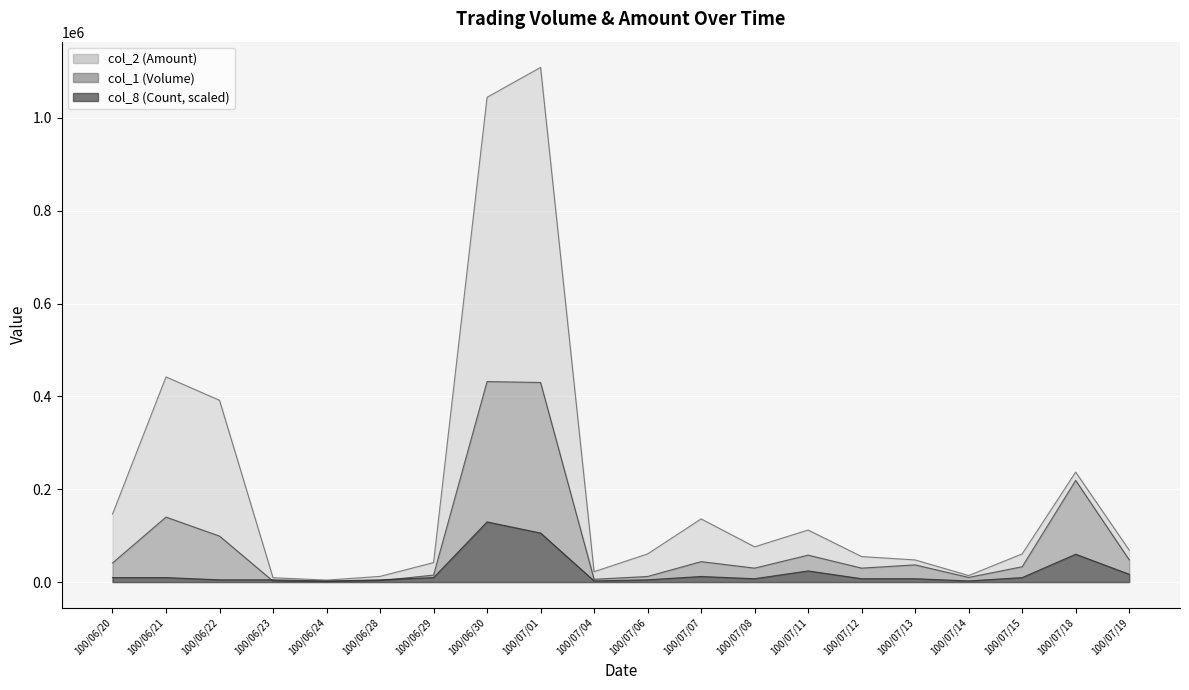

At which label does col_1 (Volume) reach its peak?

100/06/30